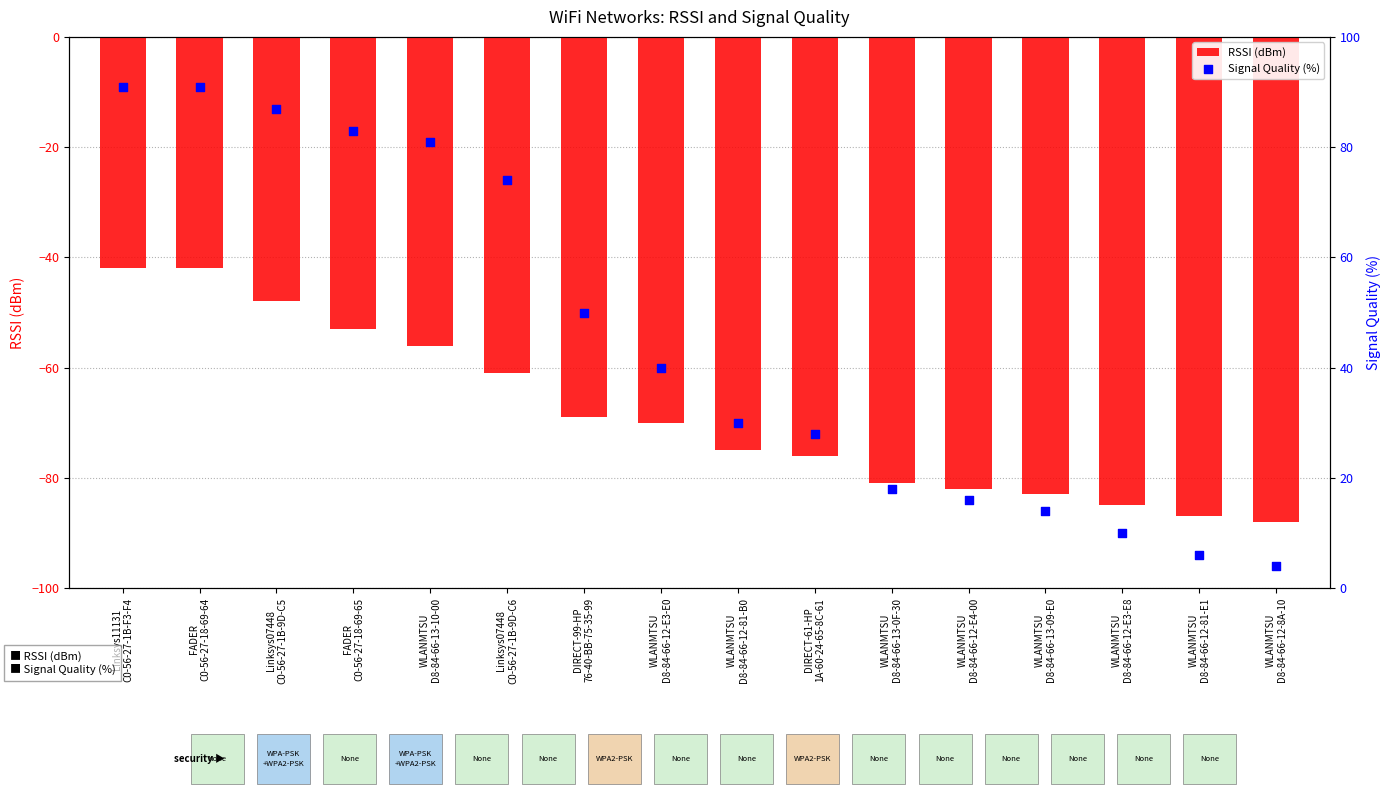

At which category is the sum across all series the highest?

Linksys11131
C0-56-27-1B-F3-F4